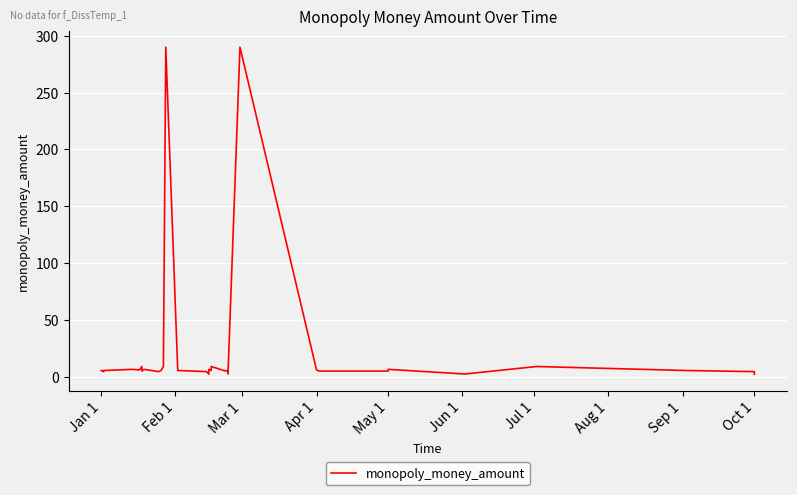

What is the value of the 16th point from the left?

290.0